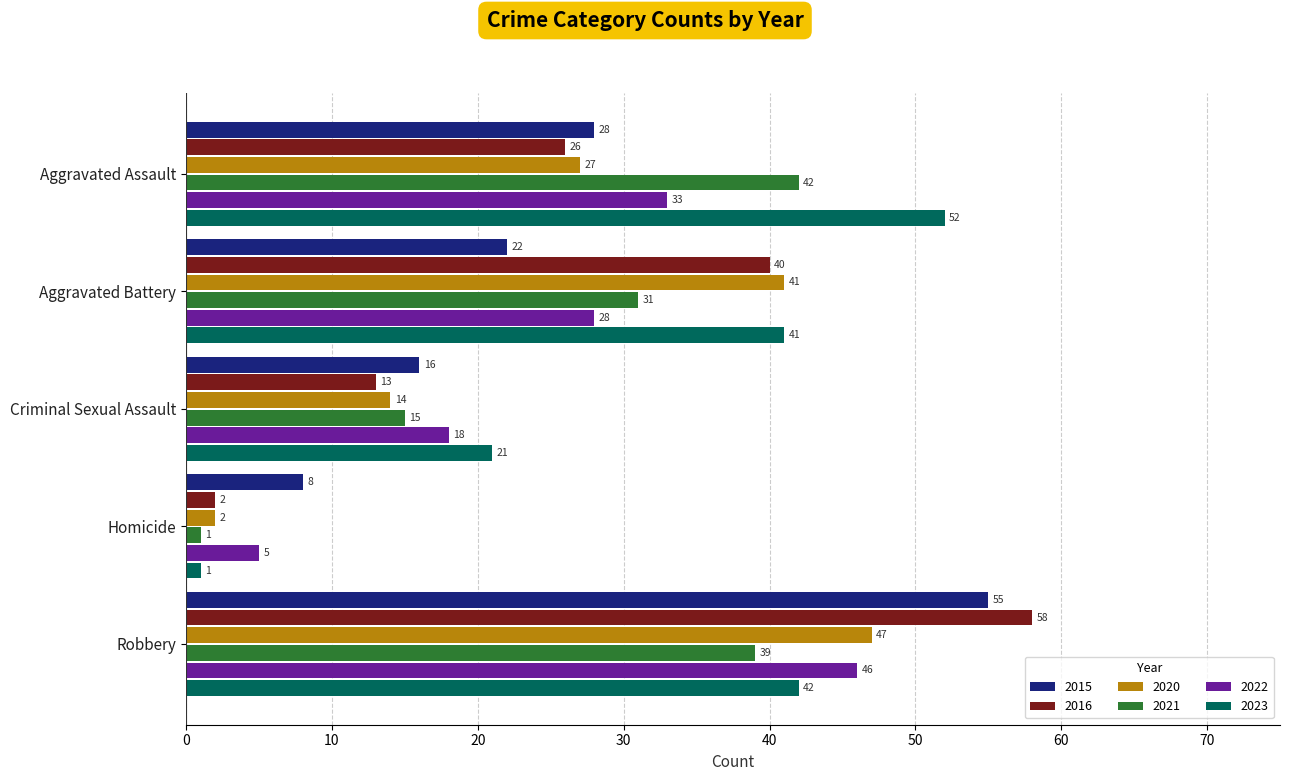

Which series has the largest range (max minus min)?

2016